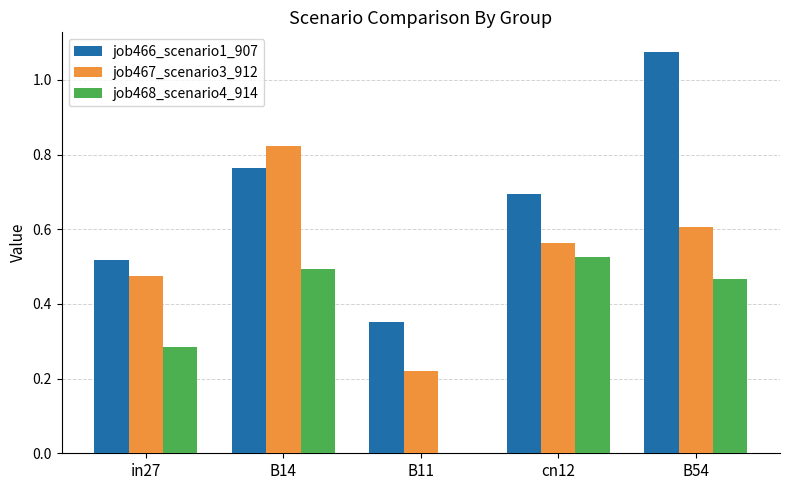

At which label does job468_scenario4_914 reach its peak?

cn12